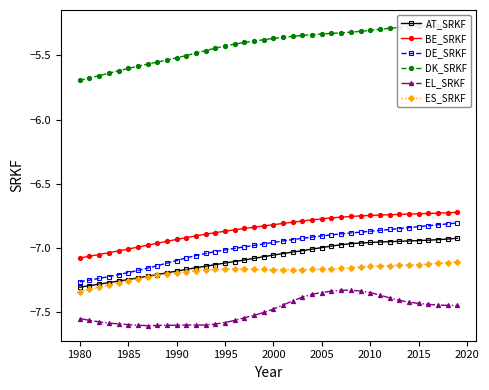

The value of EL_SRKF at 1985 is -7.6. True or false?

True